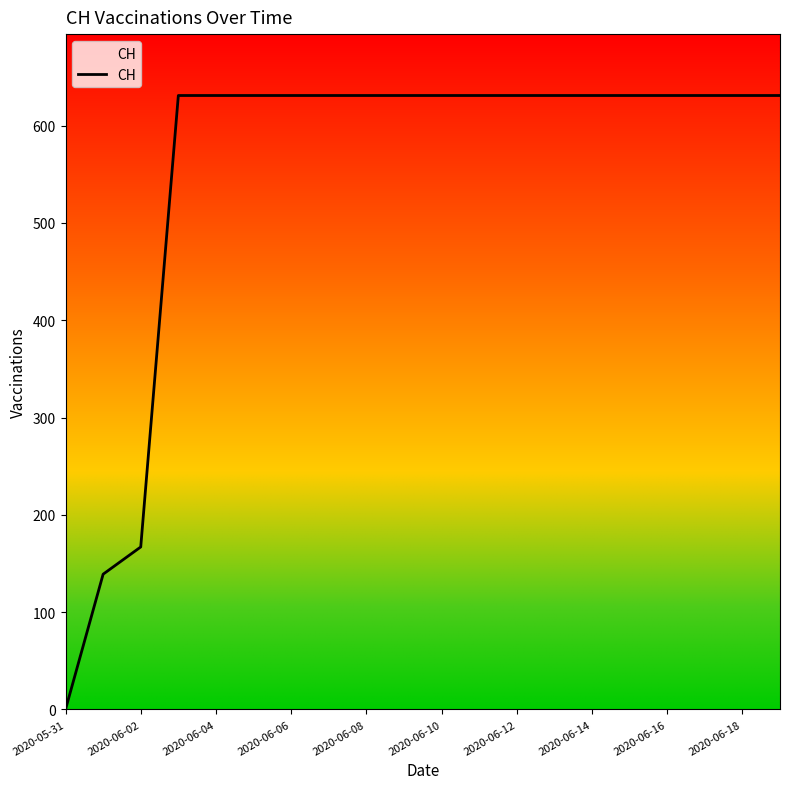

How many lines are shown in the chart?

1